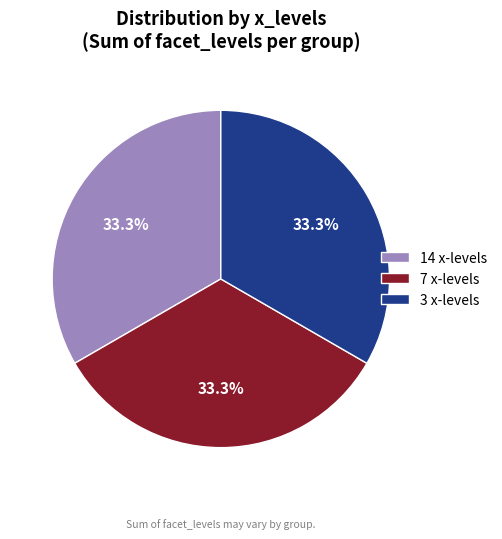

What portion of the pie excludes 7 x-levels?

66.7%